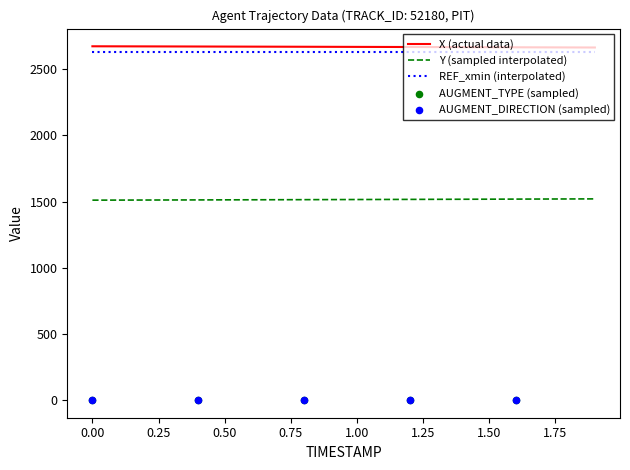

Which series contains the lowest Y value?

AUGMENT_TYPE